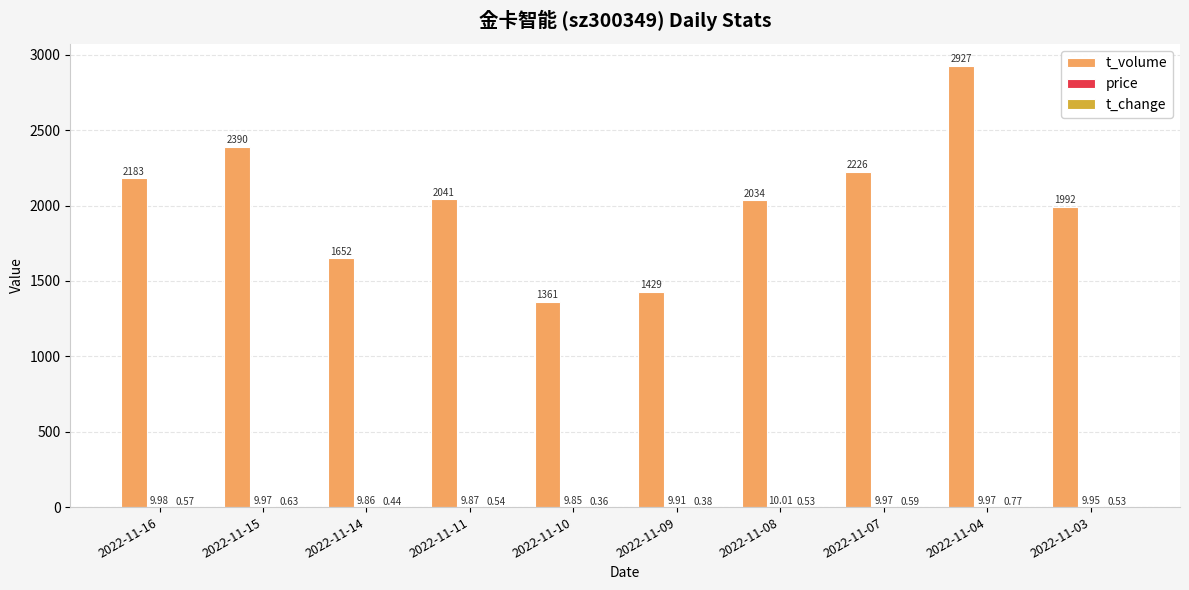

Which series changed the most between 2022-11-10 and 2022-11-08?

t_volume